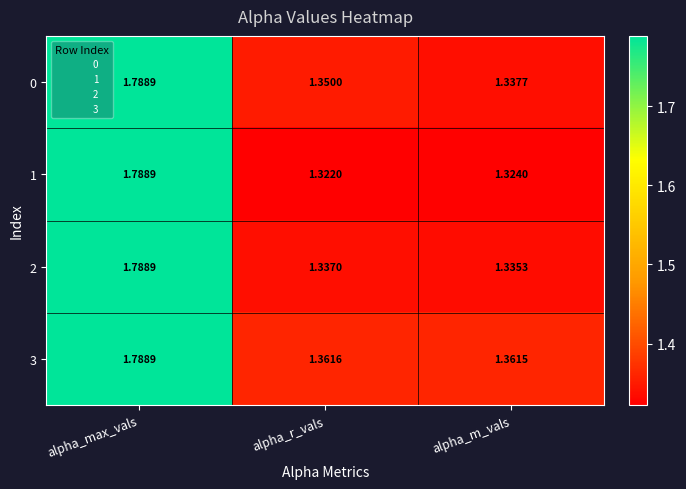

Where is 0 nearest to the value 1?

alpha_m_vals